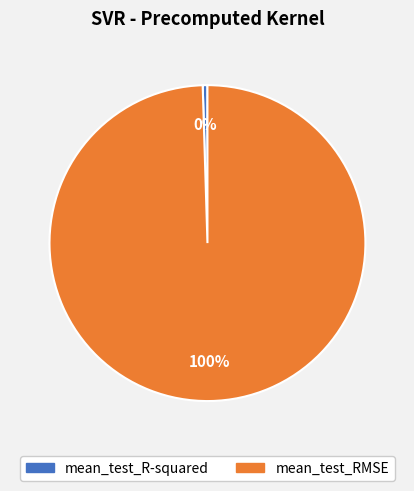

The mean_test_R-squared slice represents 0% of the pie. True or false?

True